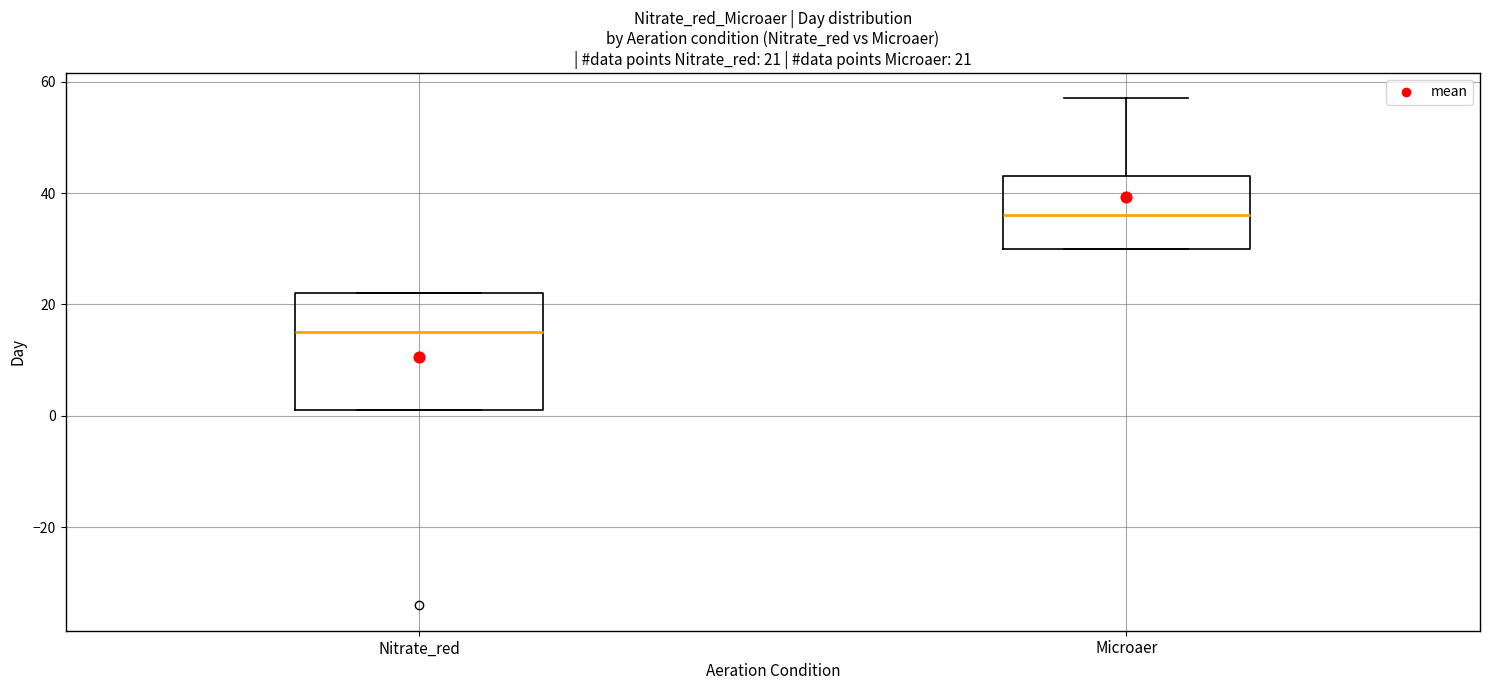

Which box's median line is the lowest?

Nitrate_red